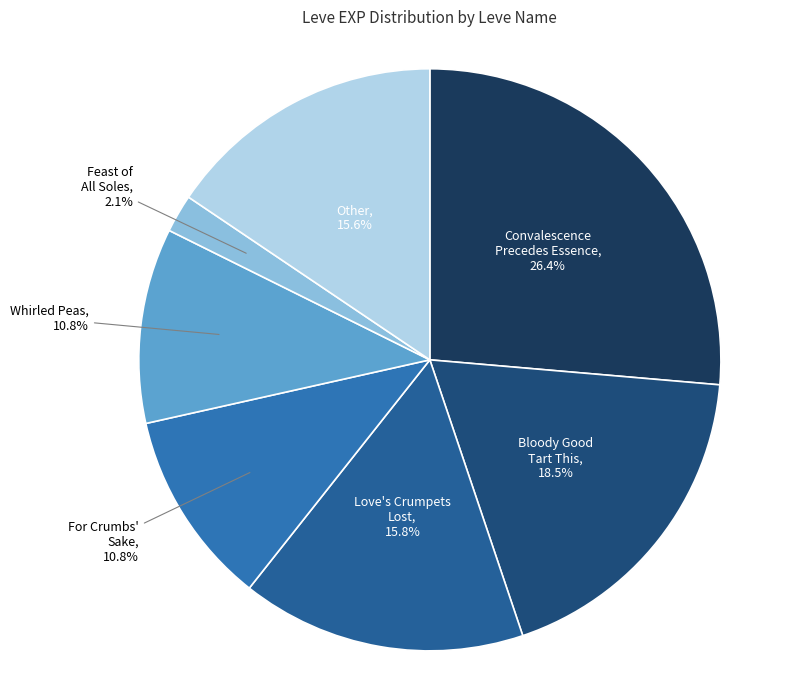

How many slices are in this pie chart?

7